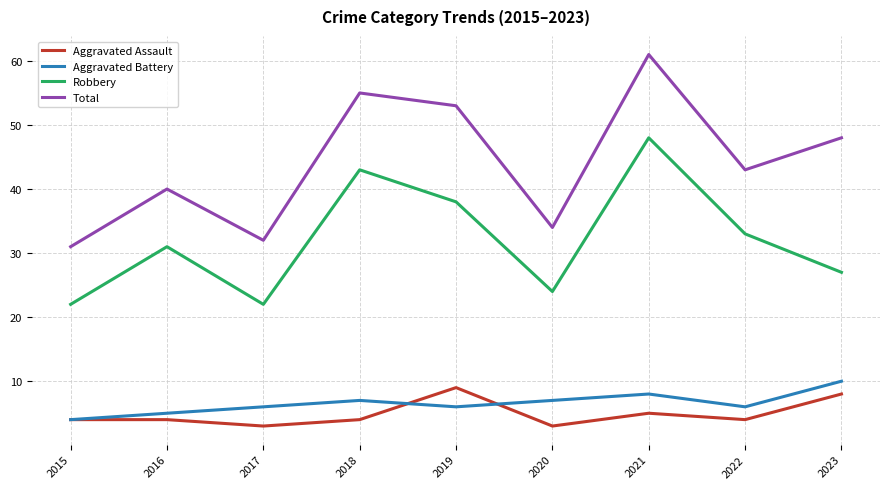

At how many categories does at least one series exceed 9?

9